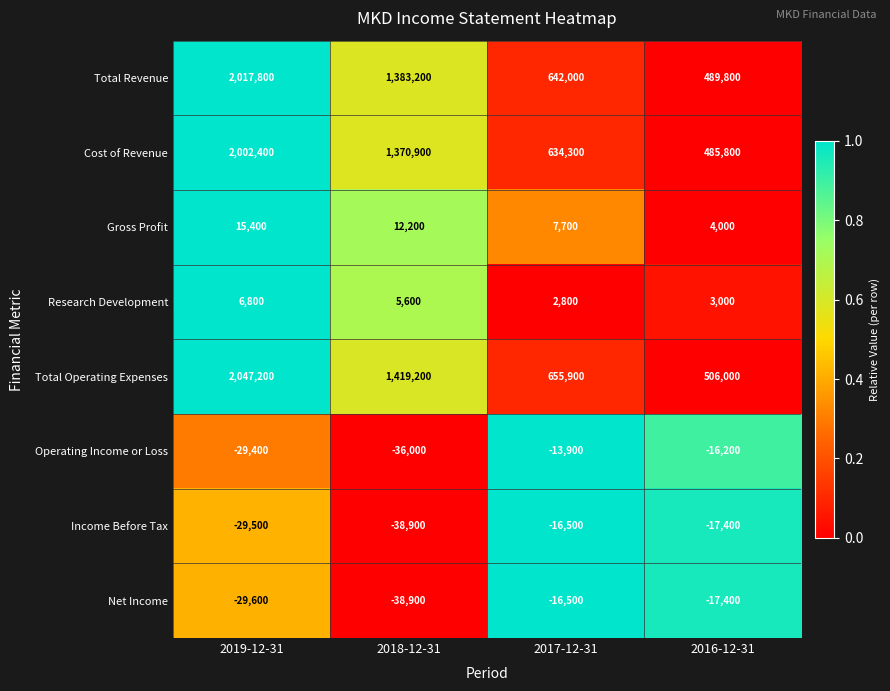

The value of Research Development at 2019-12-31 is 3799. True or false?

False